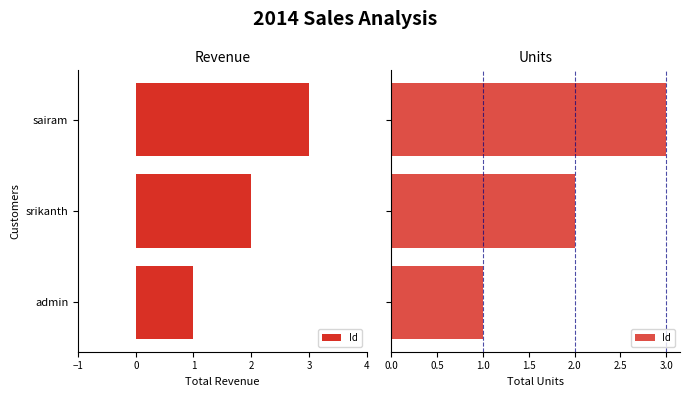

Are the bars horizontal?

Yes